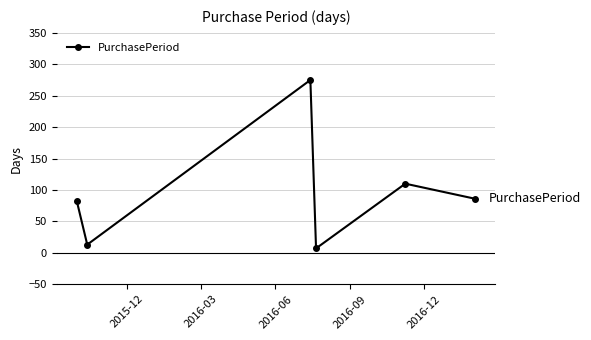

What is the difference between the maximum and second lowest values?

262